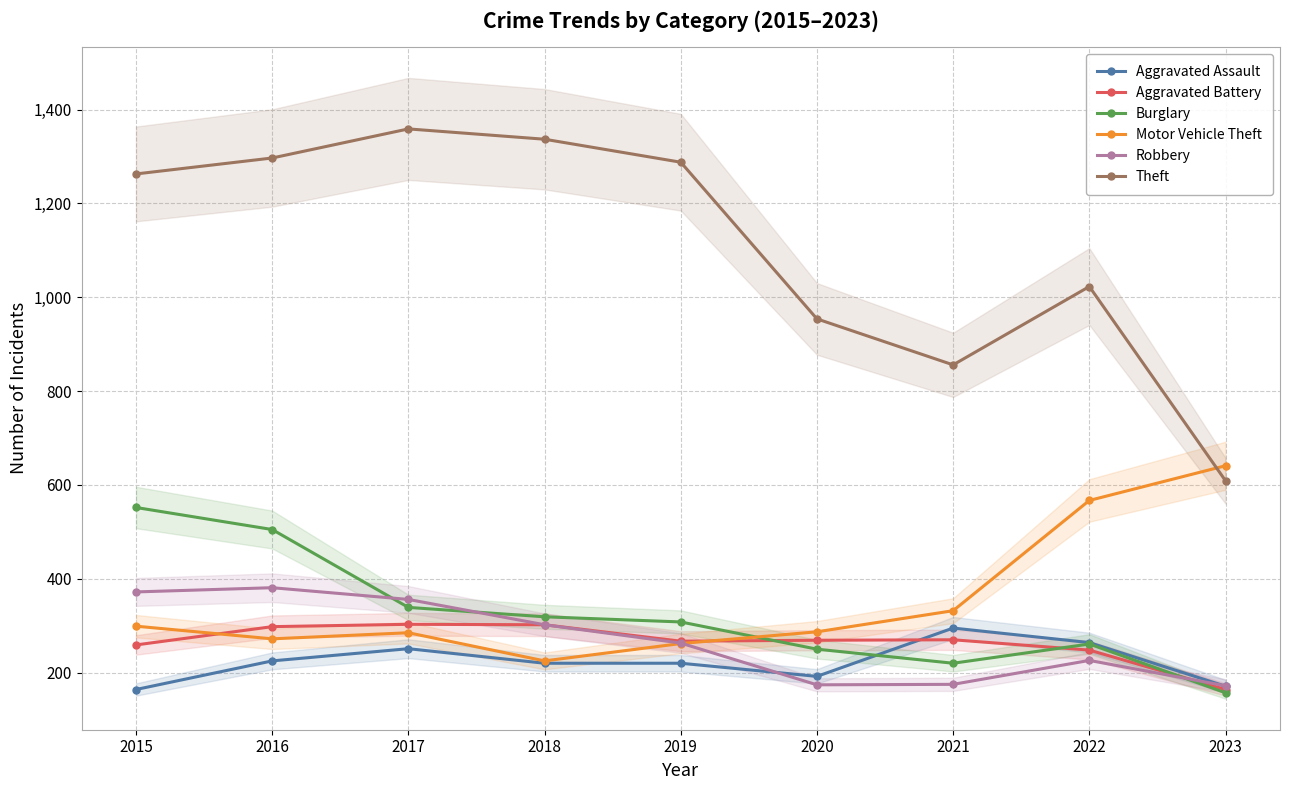

True or false: Motor Vehicle Theft and Aggravated Assault cross at least once.

False